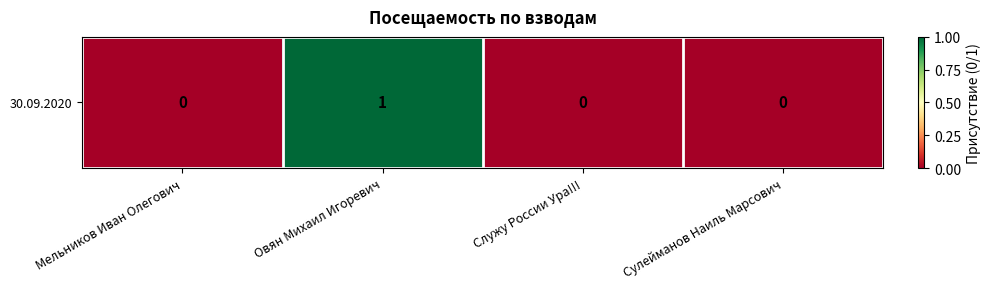

Reading left to right, extract all data points from this chart.

Мельников Иван Олегович=0	Овян Михаил Игоревич=1	Служу России Ура!!!=0	Сулейманов Наиль Марсович=0